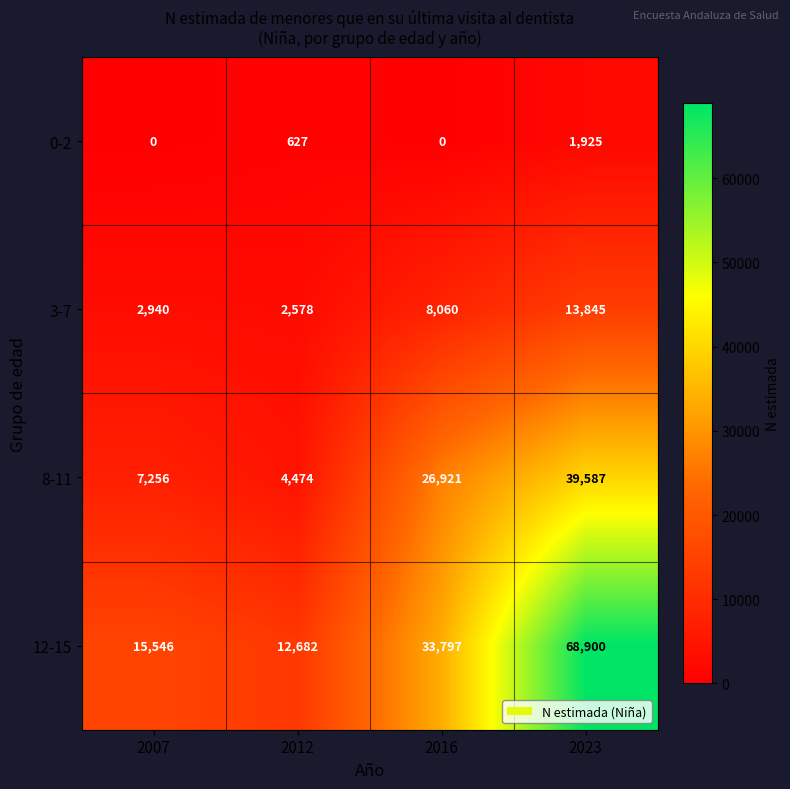

Reading left to right, list all the values displayed in this chart.

0-2: 2007=0	2012=627	2016=0	2023=1925
3-7: 2007=2940	2012=2578	2016=8060	2023=13845
8-11: 2007=7256	2012=4474	2016=26921	2023=39587
12-15: 2007=15546	2012=12682	2016=33797	2023=68900